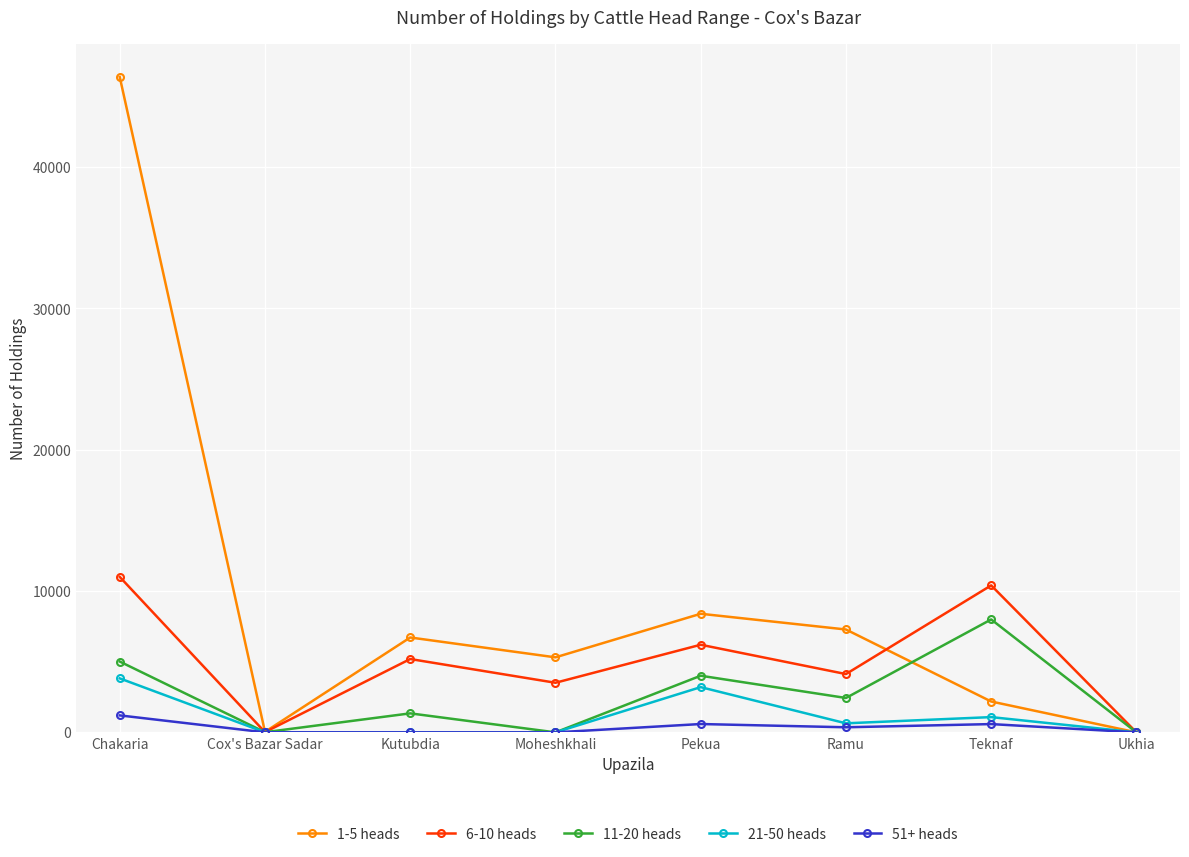

Which series has the widest spread of values?

1-5 heads